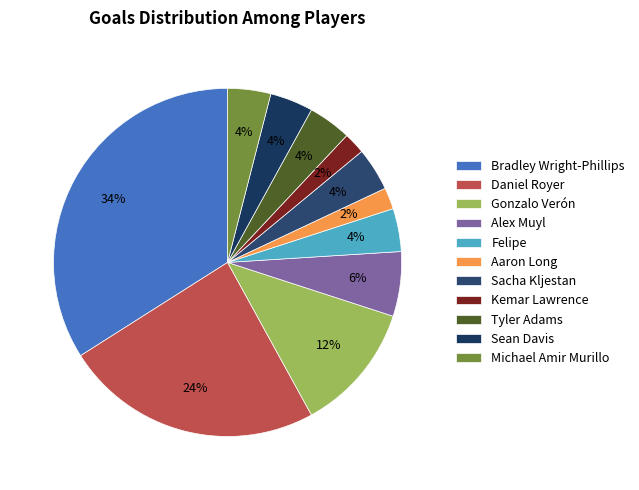

The Felipe slice represents 4% of the pie. True or false?

True